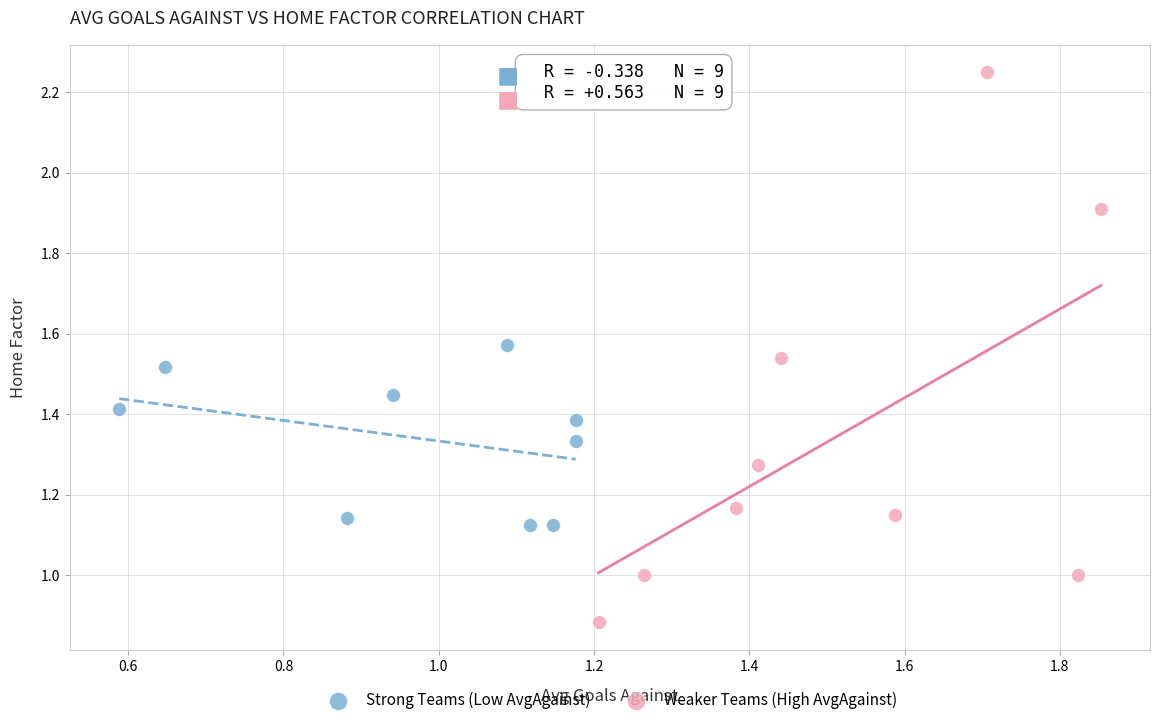

Which series contains the highest Y value?

Weaker Teams (High AvgAgainst)